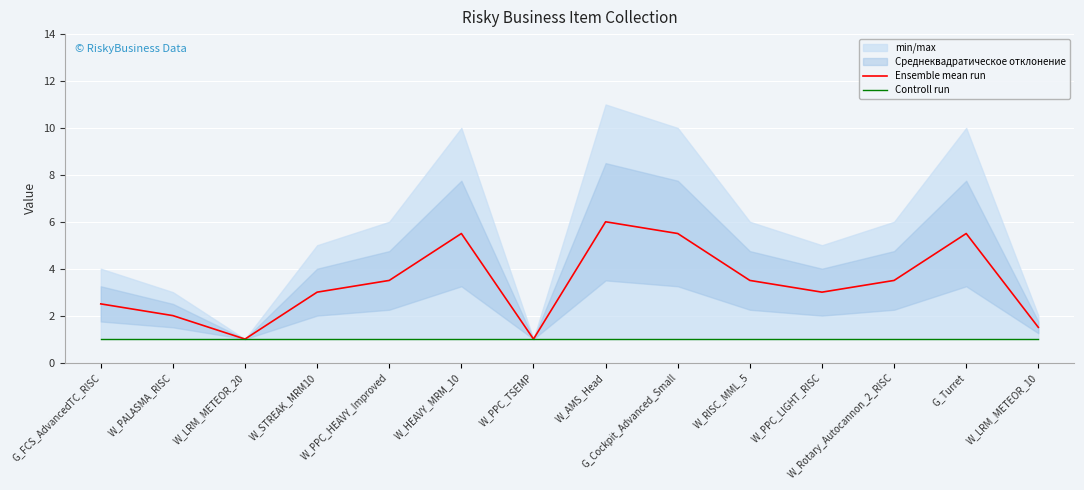

Which series has the largest total across all categories?

Ensemble mean run